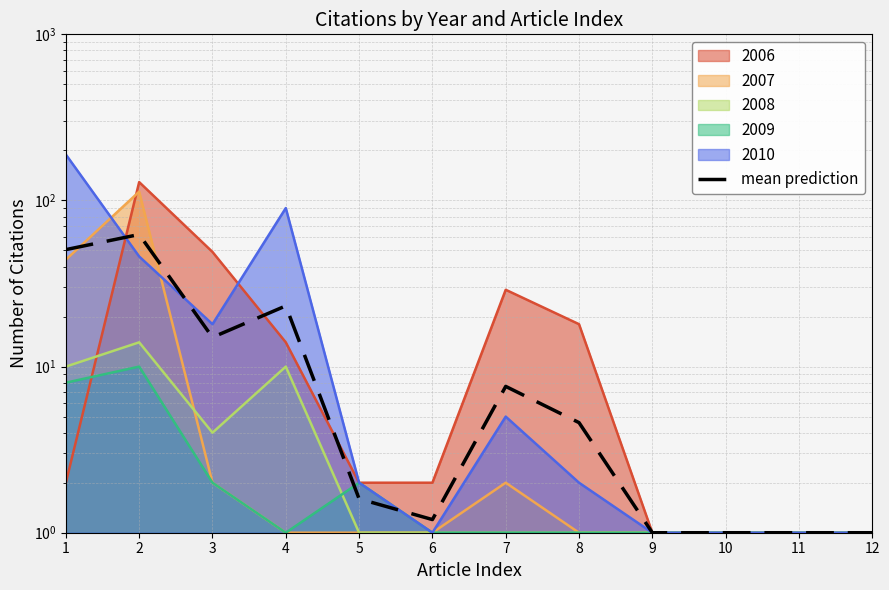

What is the sum of the values at 11 and 8?

5.6